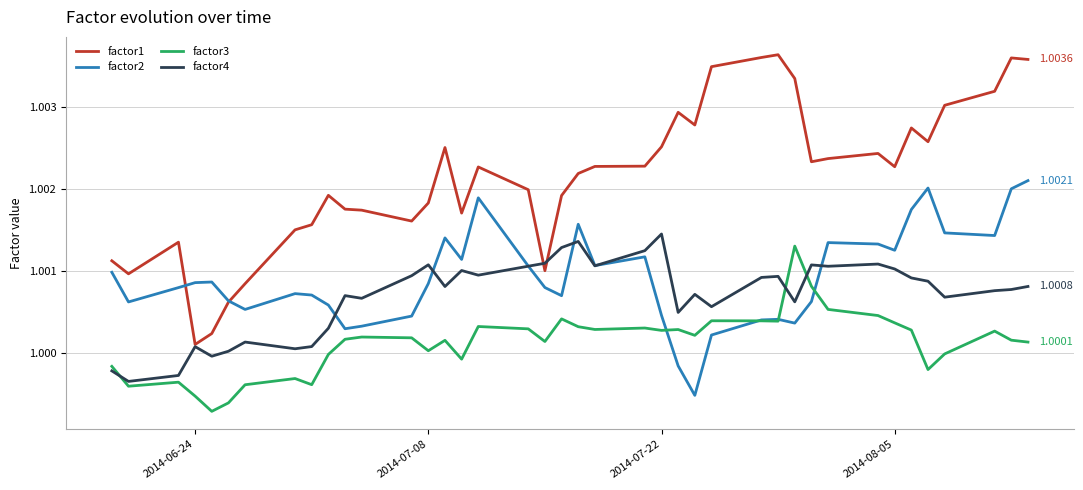

Count the number of categories in the chart.

40